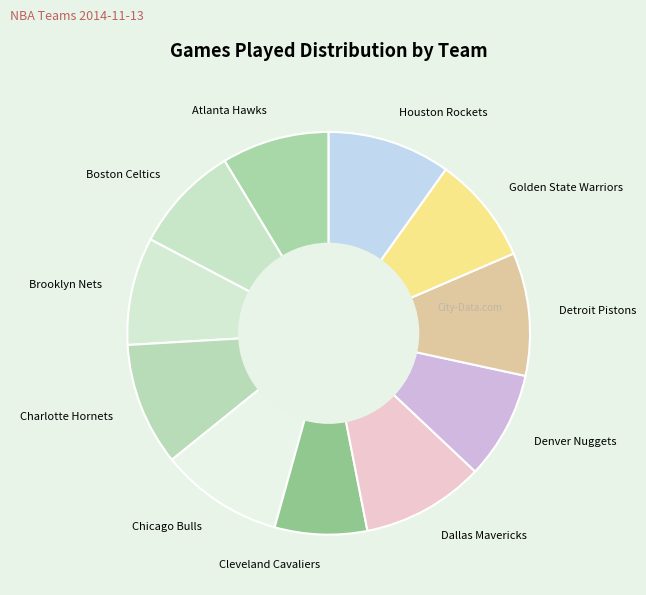

Is the sum of Brooklyn Nets and Detroit Pistons greater than half?

No